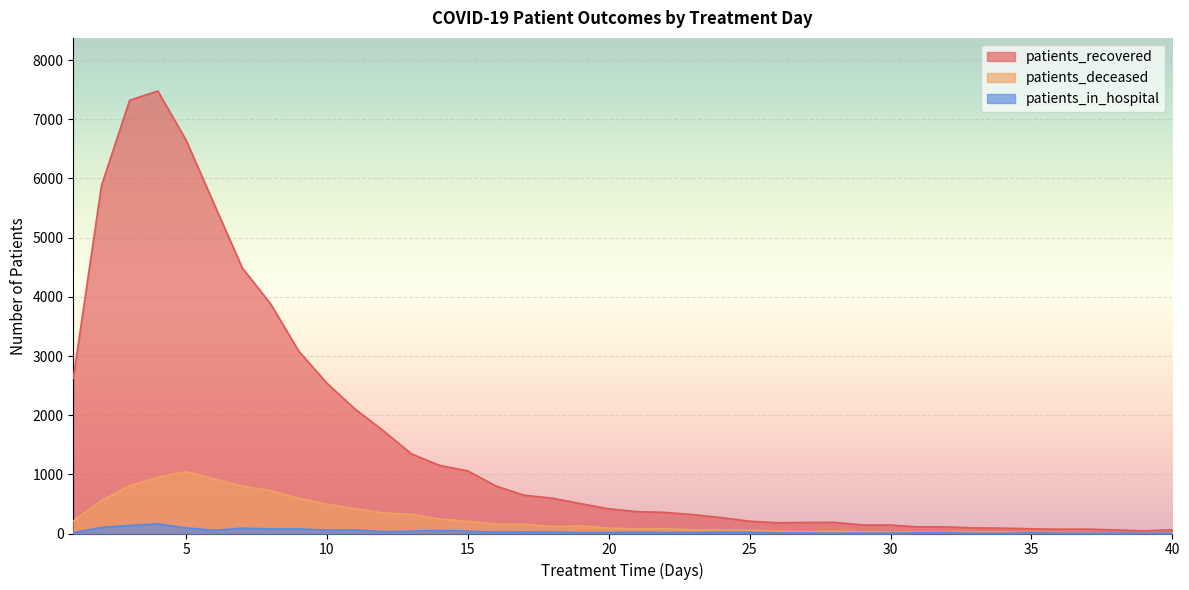

Reading right to left, list all the values displayed in this chart.

patients_recovered: 64	45	61	74	73	79	90	95	111	112	143	144	189	187	182	208	268	319	357	370	417	505	597	647	803	1058	1151	1346	1738	2103	2541	3083	3884	4487	5566	6652	7479	7323	5880	2623
patients_deceased: 11	10	9	8	17	16	21	23	19	24	22	27	40	30	37	53	58	62	80	78	91	127	118	157	163	206	245	324	349	416	497	594	725	801	921	1047	952	809	556	213
patients_in_hospital: 6	5	8	4	6	13	3	4	13	10	7	8	6	9	12	23	23	17	17	22	18	15	24	26	24	38	52	39	31	61	57	78	78	90	55	95	162	137	102	14